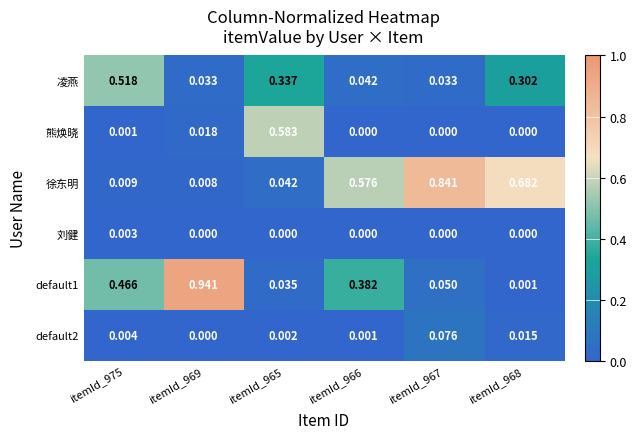

Which series has the largest total across all categories?

徐东明